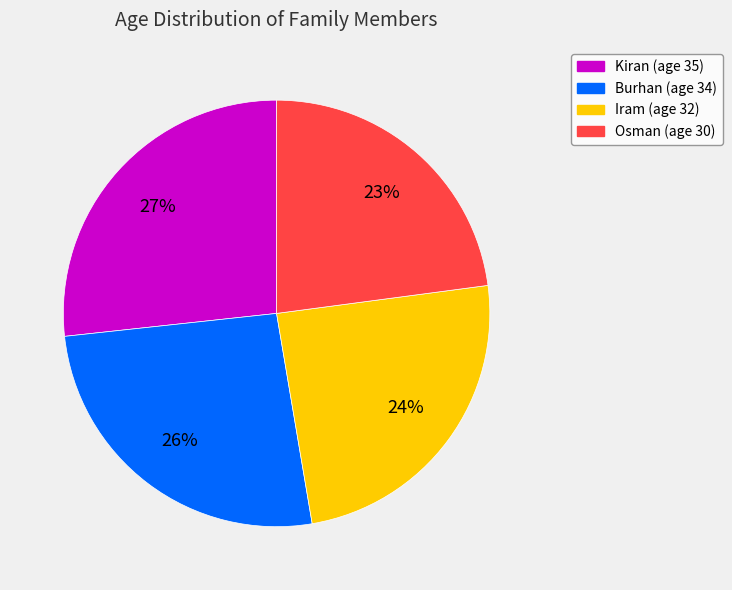

True or false: Kiran accounts for 16% of the total.

False